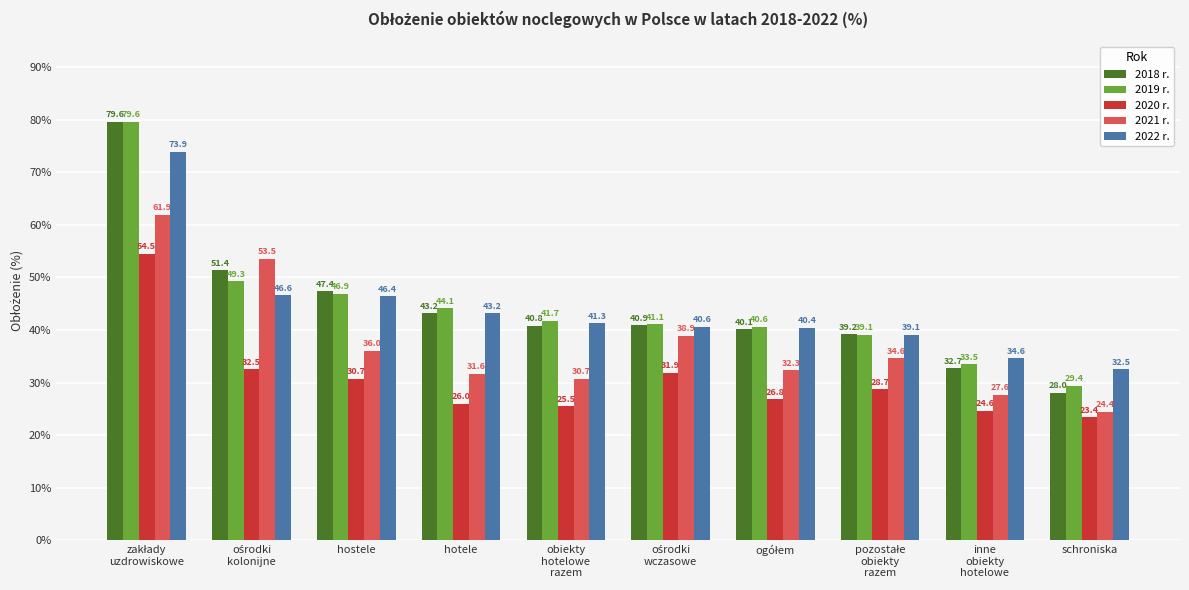

Which series has the largest total across all categories?

2019 r.